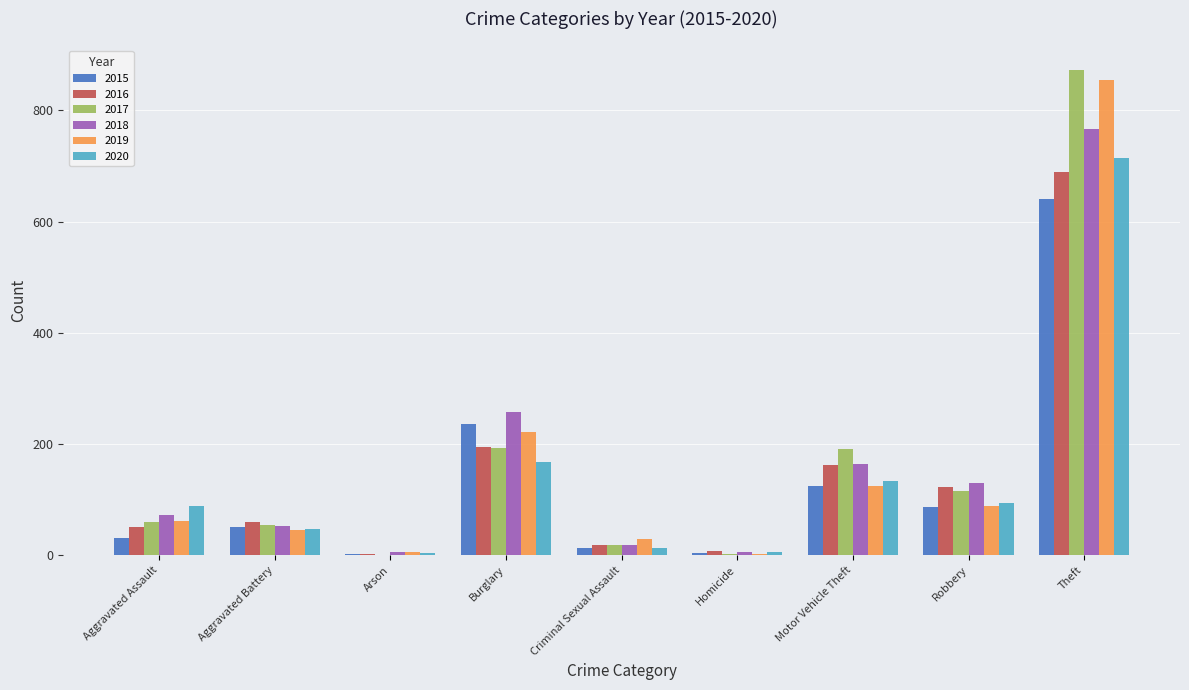

The value of 2019 at Aggravated Assault is 61. True or false?

True